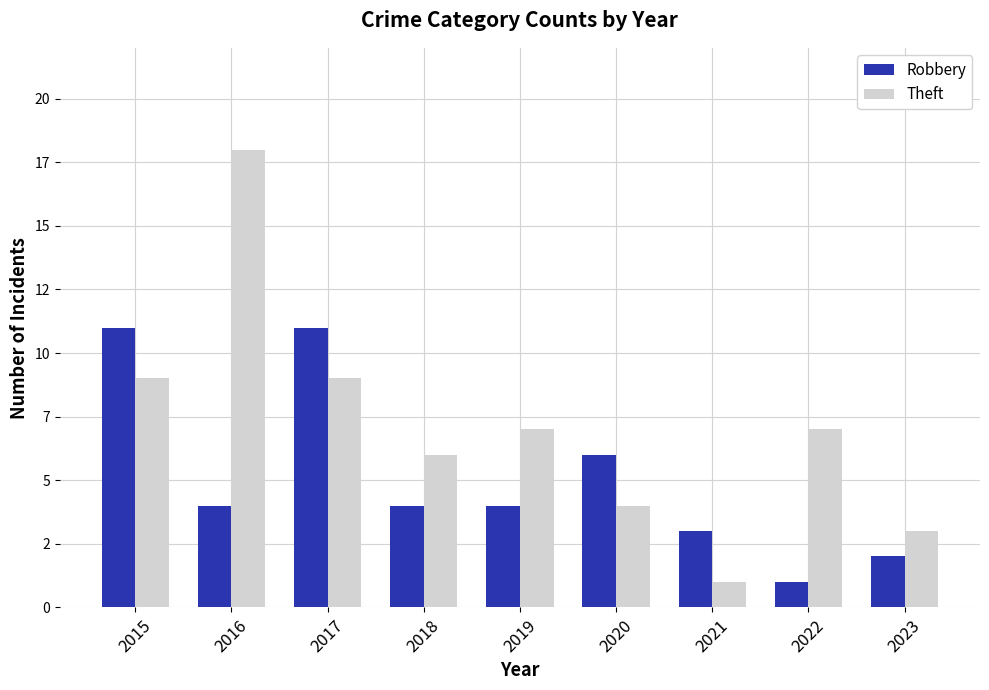

List the series in order of their overall mean, highest first.

Theft, Robbery